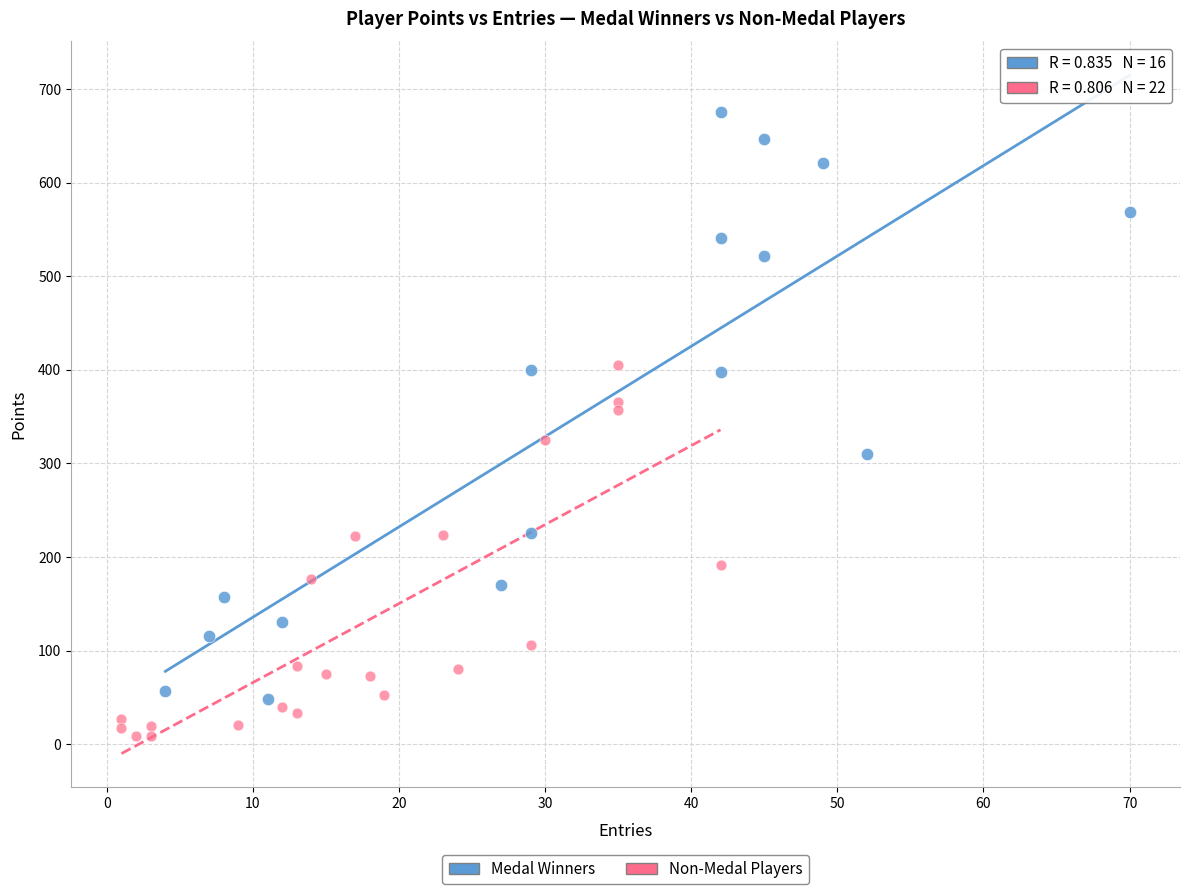

Which series contains the lowest Y value?

Non-Medal Players